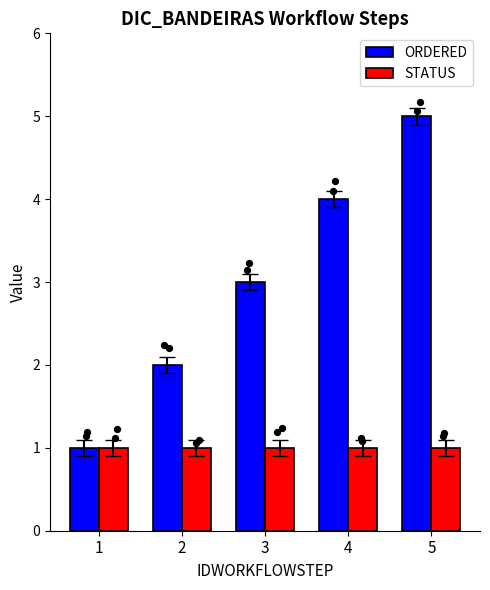

At which category is the sum across all series the highest?

5